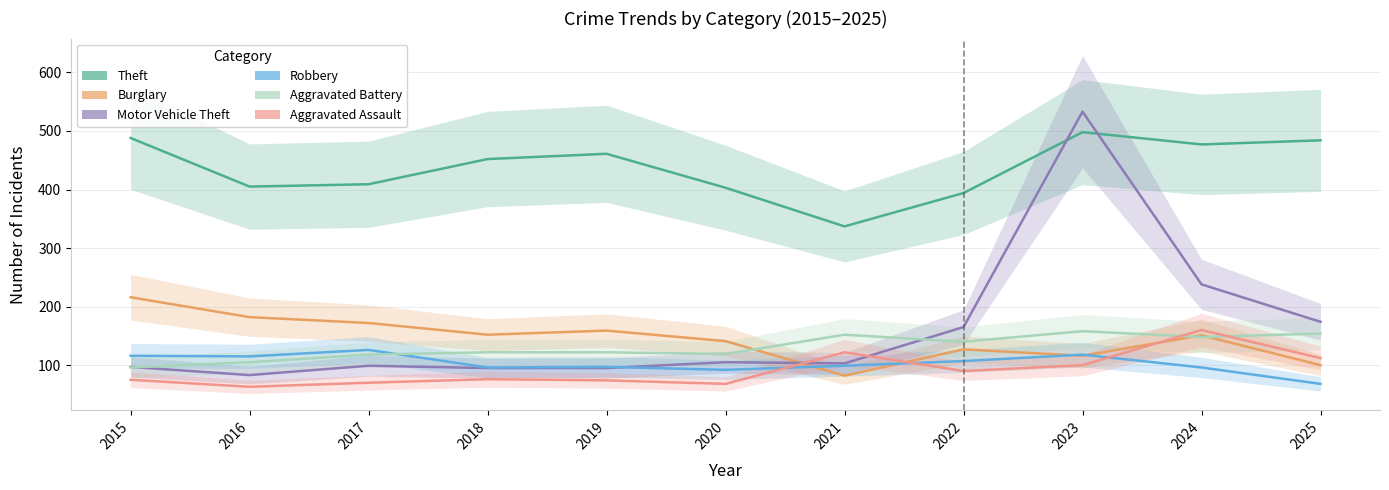

Reading right to left, transcribe all the data shown in this chart.

Theft: 2025=484	2024=477	2023=498	2022=394	2021=337	2020=403	2019=461	2018=452	2017=409	2016=405	2015=488
Burglary: 2025=100	2024=151	2023=116	2022=127	2021=82	2020=141	2019=159	2018=152	2017=172	2016=182	2015=216
Motor Vehicle Theft: 2025=174	2024=238	2023=533	2022=165	2021=103	2020=105	2019=95	2018=95	2017=99	2016=83	2015=97
Robbery: 2025=68	2024=96	2023=118	2022=107	2021=99	2020=92	2019=97	2018=96	2017=126	2016=115	2015=116
Aggravated Battery: 2025=154	2024=148	2023=158	2022=140	2021=152	2020=119	2019=122	2018=122	2017=118	2016=105	2015=96
Aggravated Assault: 2025=112	2024=160	2023=100	2022=90	2021=122	2020=68	2019=74	2018=76	2017=70	2016=63	2015=75